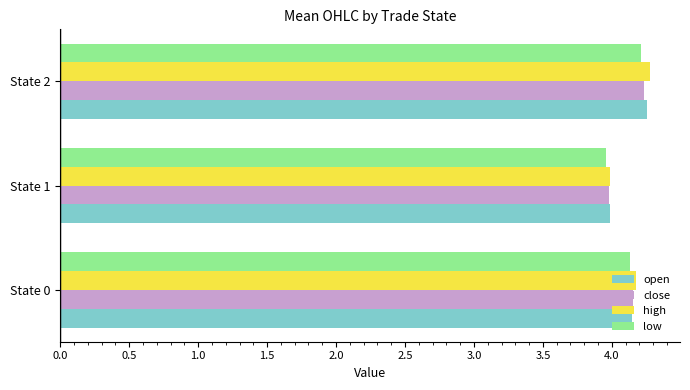

What is the total value across all series at State 1?

15.9